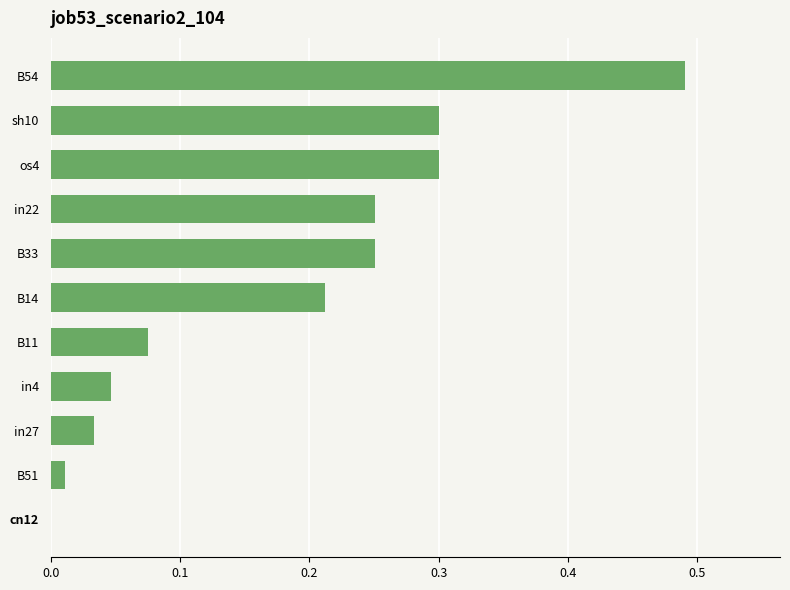

True or false: the data shows 0.0 at in4.

True